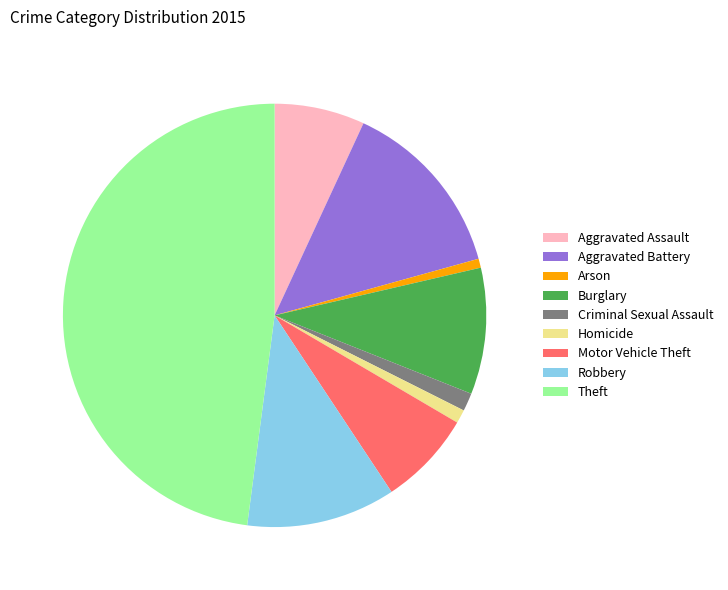

How many segments does this pie chart have?

9